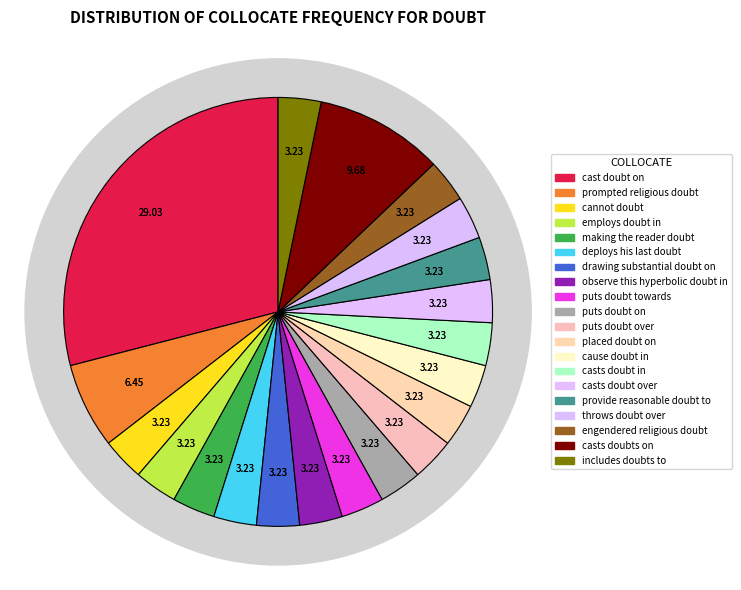

Is there any slice that represents more than half of the pie?

No